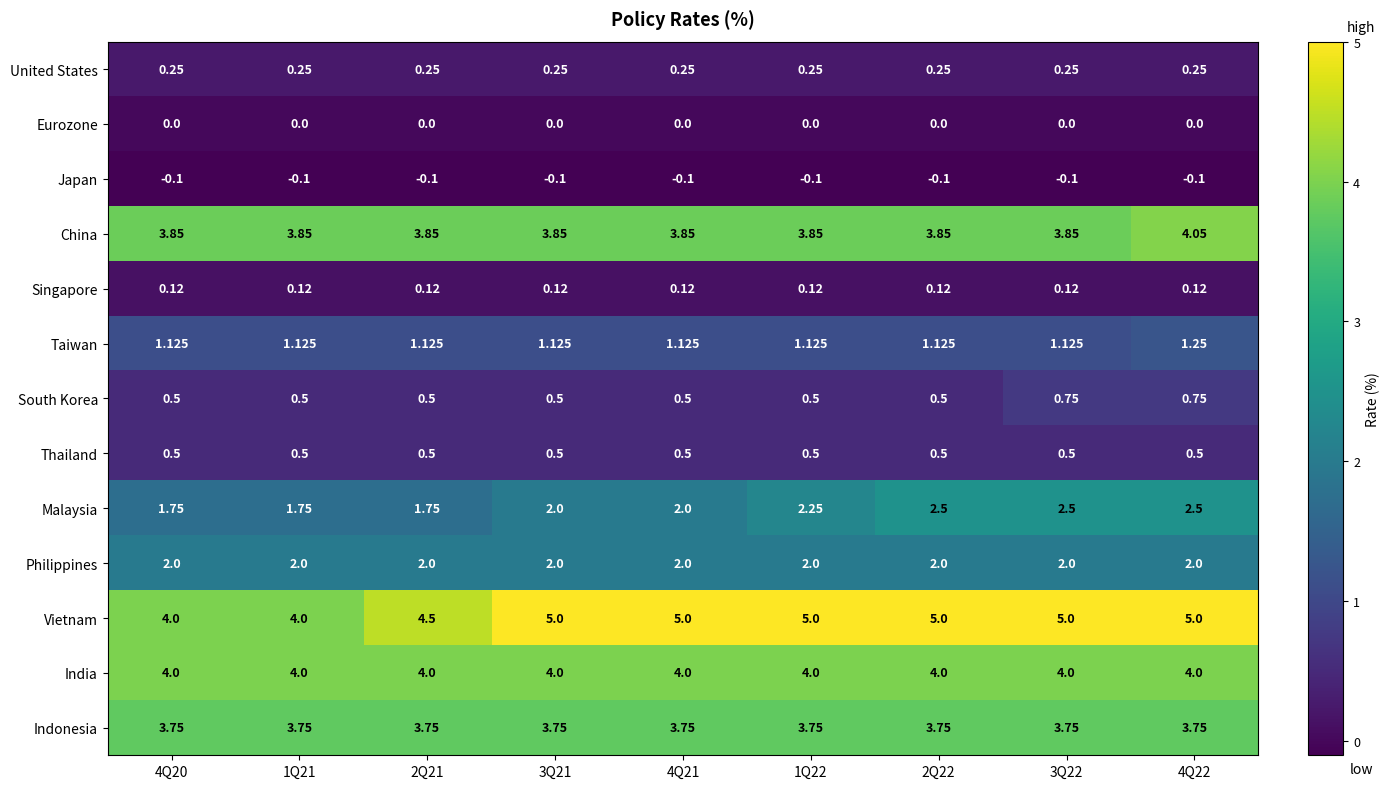

Which series has the widest spread of values?

Vietnam